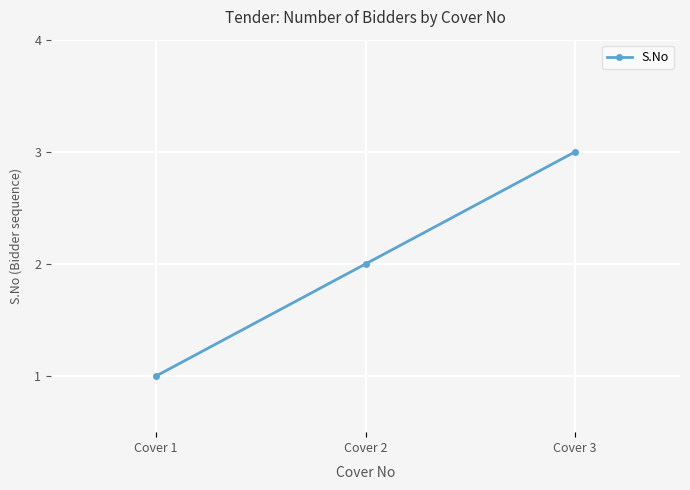

At which category does the chart reach its minimum across all series?

Cover 1